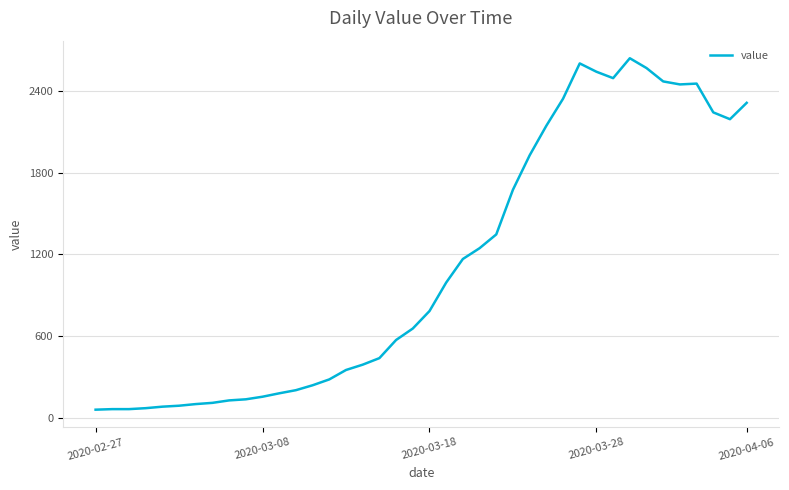

What is the difference between the maximum and minimum values?

2577